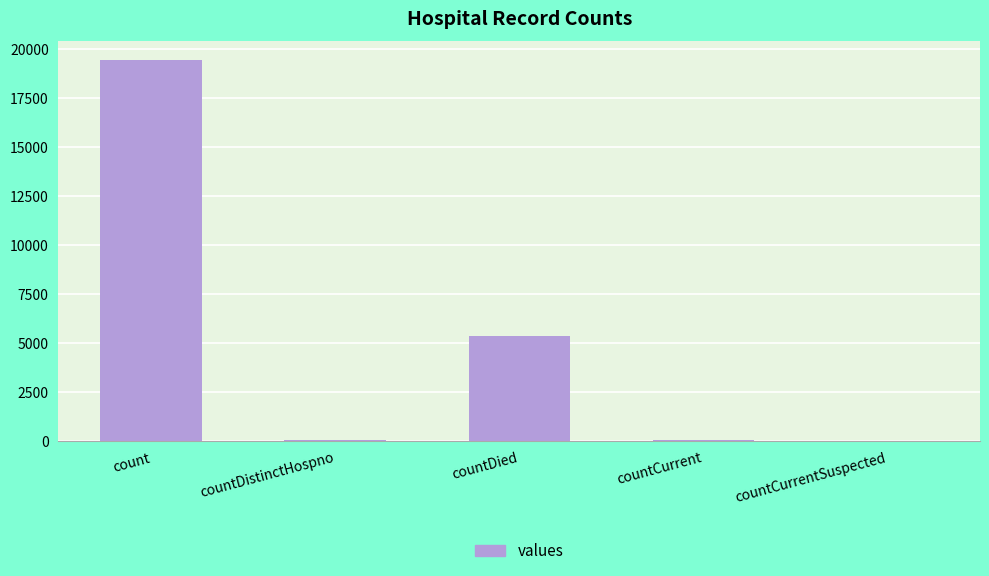

What is the change in value from countCurrent to countCurrentSuspected?

-60